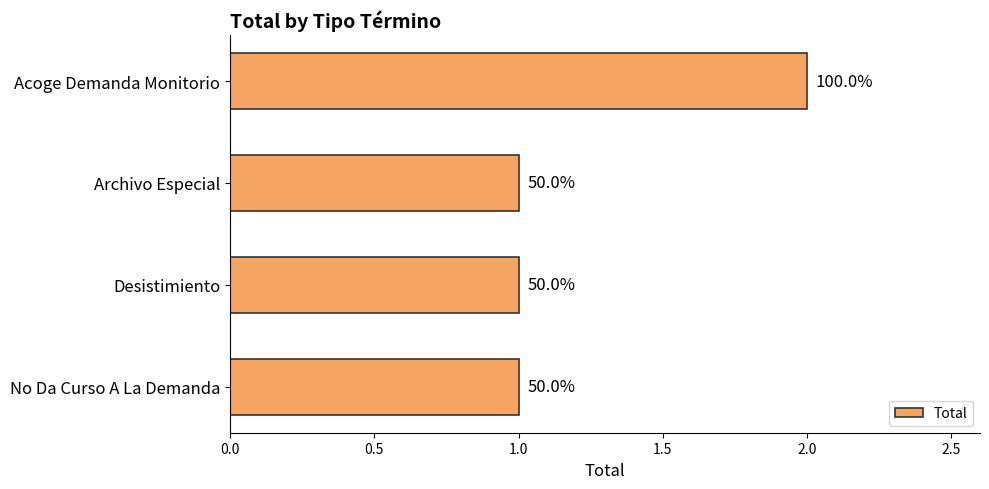

How many bars are there in total?

4